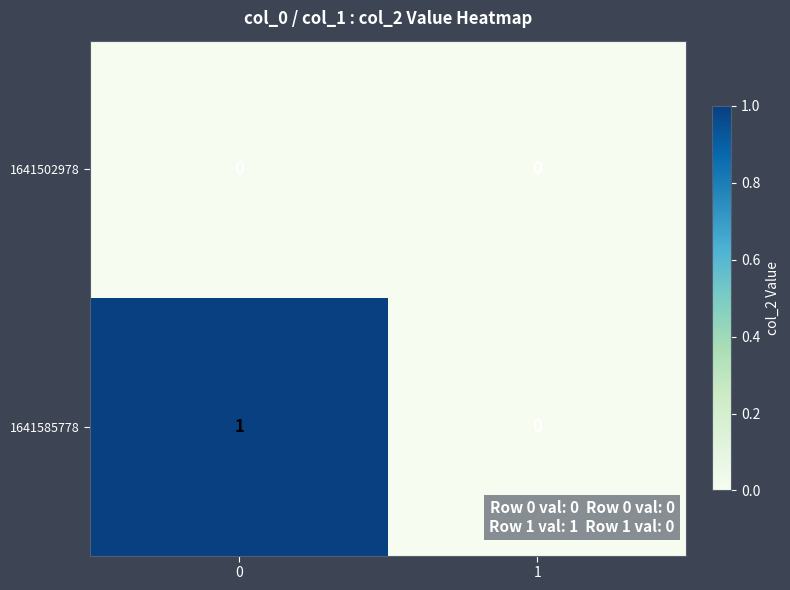

List the labels in order of 1641585778 value, largest first.

0, 1